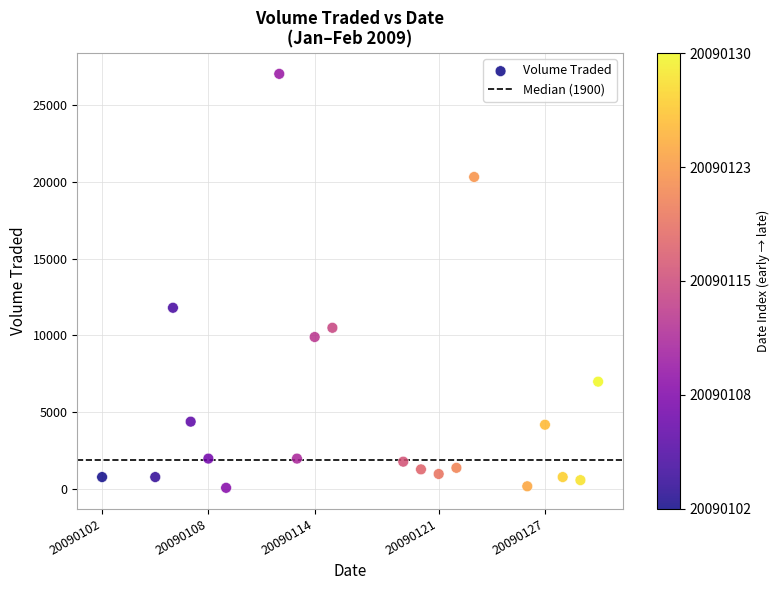

What is the range of X values (max minus min)?

28